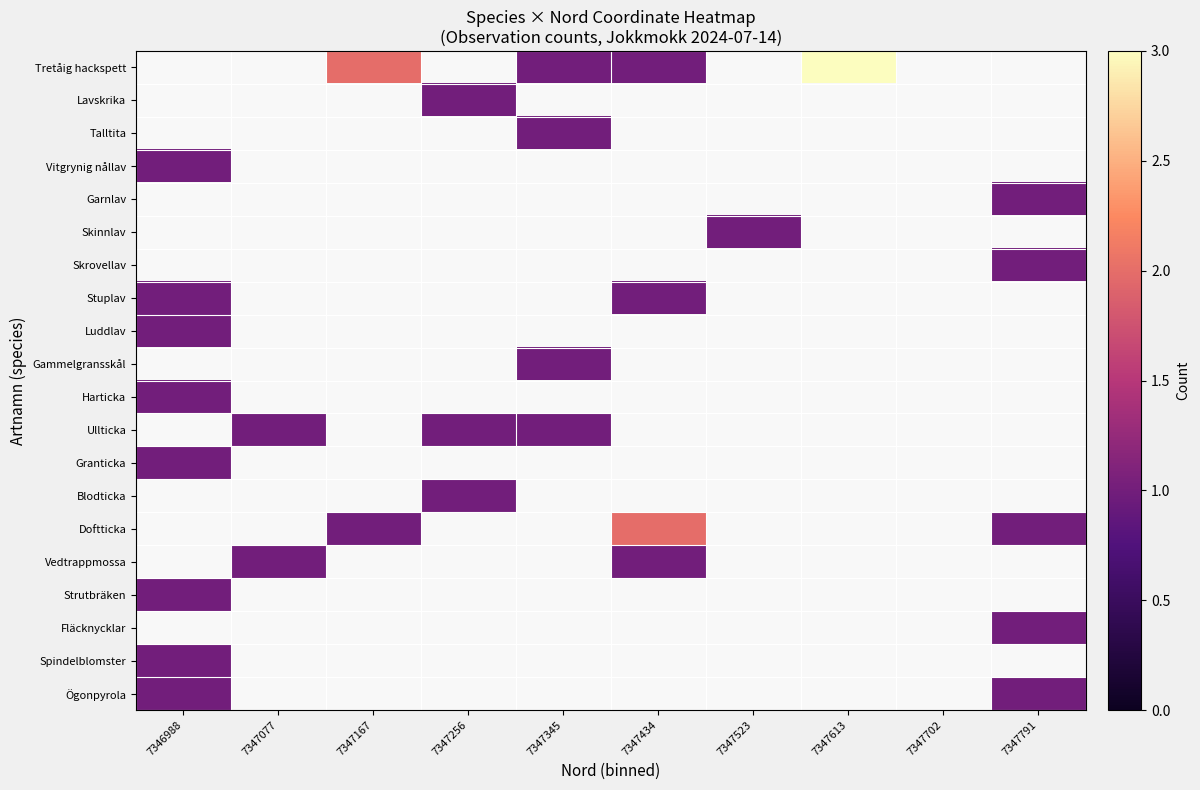

How many values in Talltita are above zero?

1